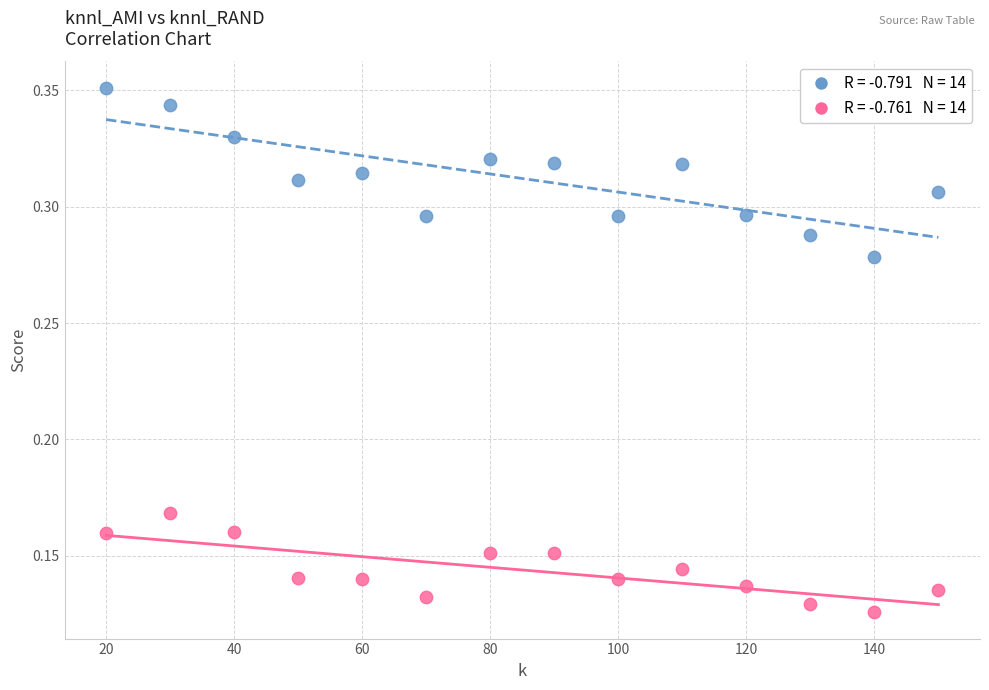

Across all data points, what is the range of X values (max minus min)?

130.0